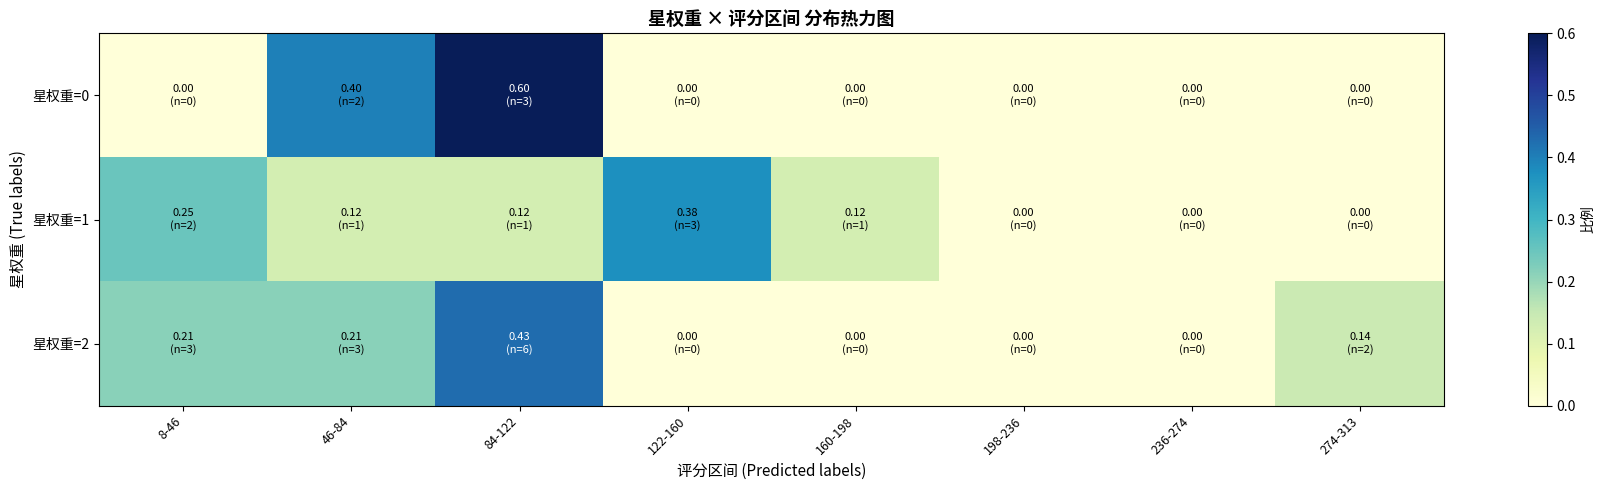

Reading left to right, what are all the values shown in this chart?

星权重=0: 8-46=0.0	46-84=0.4	84-122=0.6	122-160=0.0	160-198=0.0	198-236=0.0	236-274=0.0	274-313=0.0
星权重=1: 8-46=0.2	46-84=0.1	84-122=0.1	122-160=0.4	160-198=0.1	198-236=0.0	236-274=0.0	274-313=0.0
星权重=2: 8-46=0.2	46-84=0.2	84-122=0.4	122-160=0.0	160-198=0.0	198-236=0.0	236-274=0.0	274-313=0.1